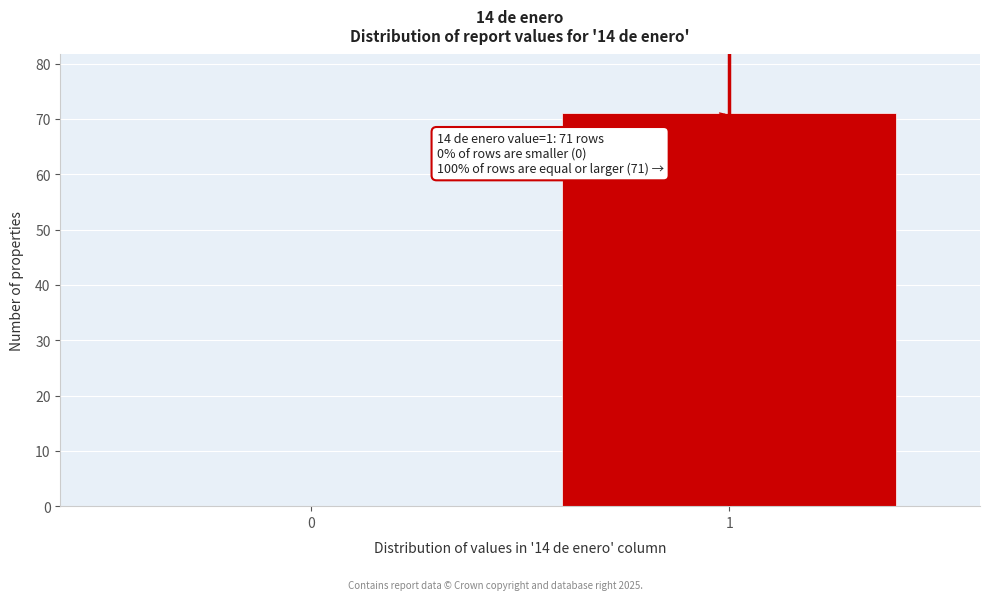

Reading left to right, transcribe all the data shown in this chart.

0=0	1=71